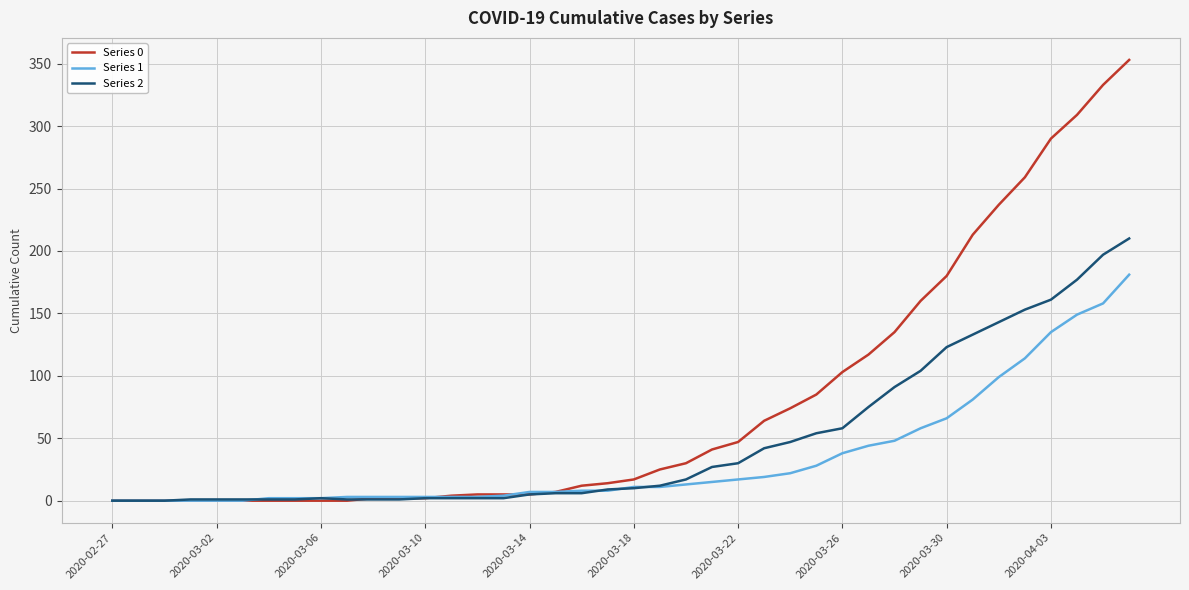

What is the greatest value displayed?

353